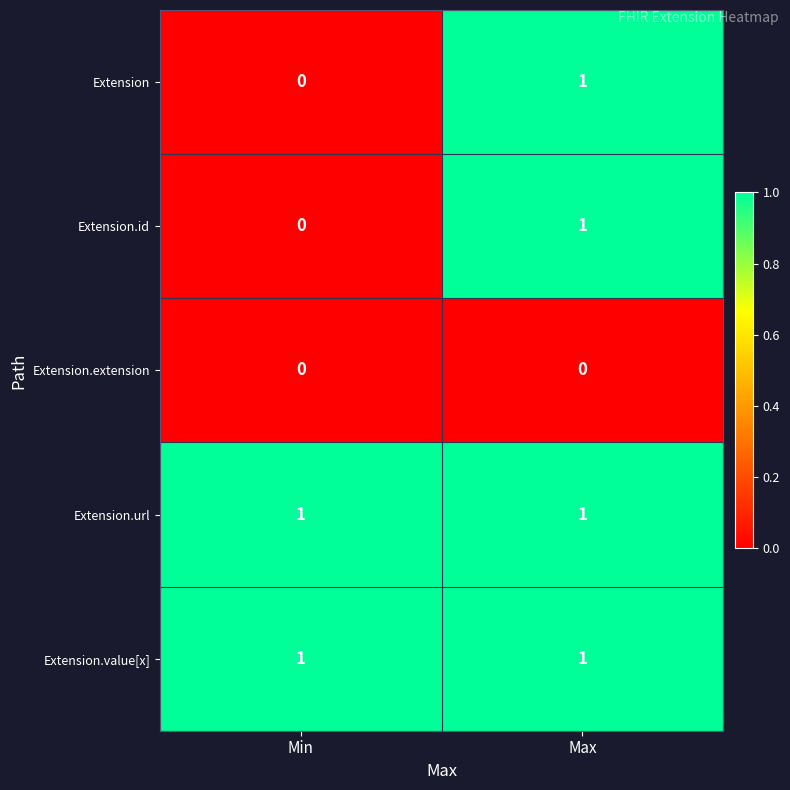

At which category is the sum across all series the highest?

Max